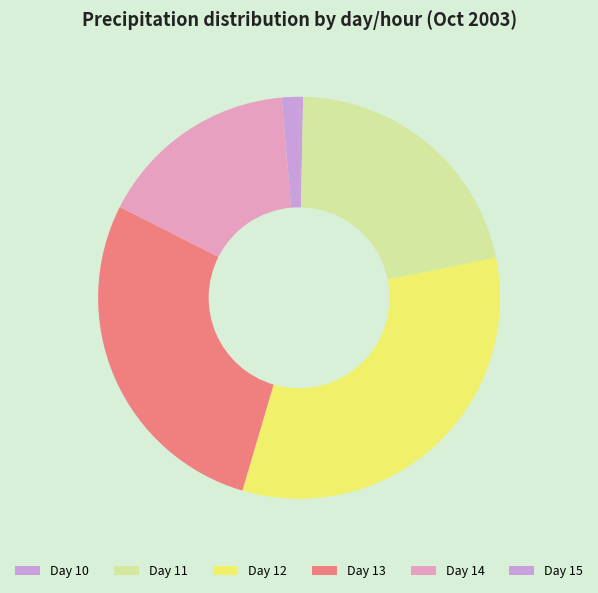

Does any single category account for the majority?

No